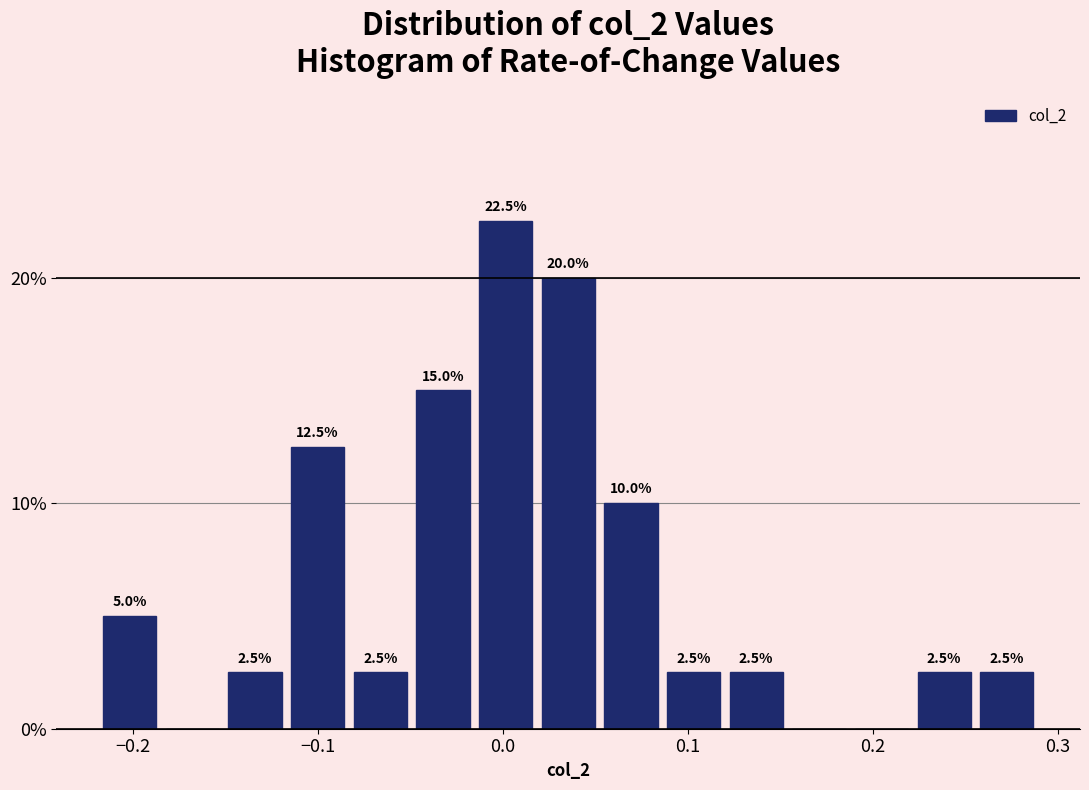

Around what value on the x-axis is the tallest bar? Give the approximate position of its centre, as read against the axis.

0.00